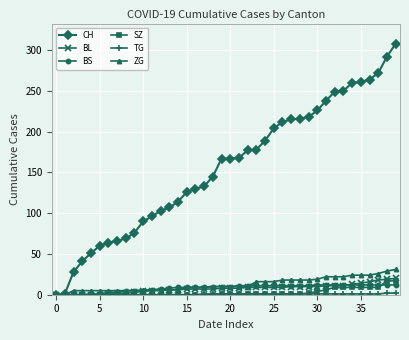

At how many categories does at least one series exceed 163?

21